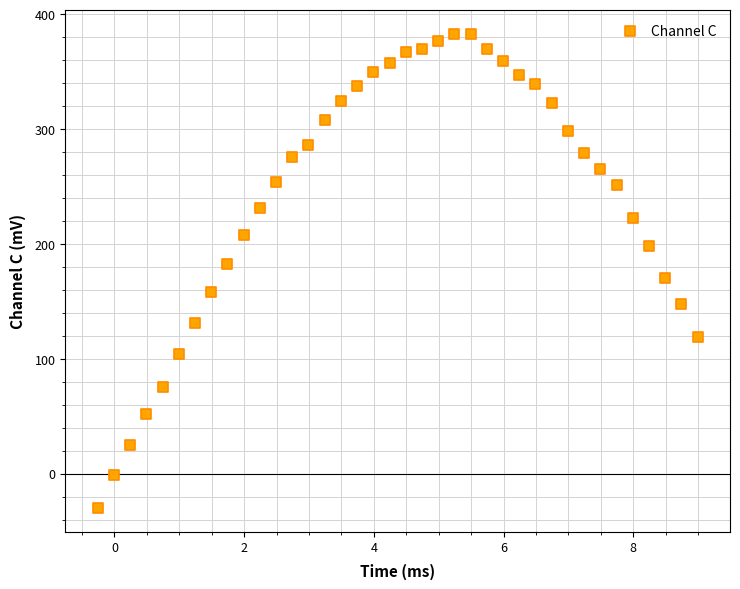

What is the range of Y values (max minus min)?

412.8